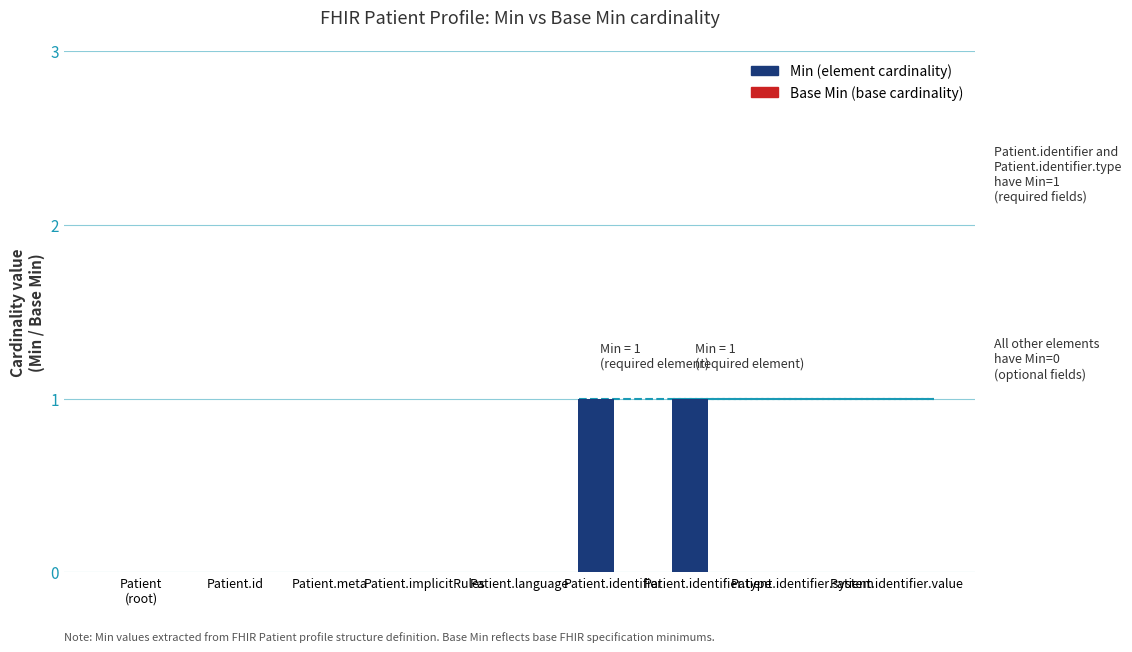

What are all the series names shown in the legend?

Min, Base Min